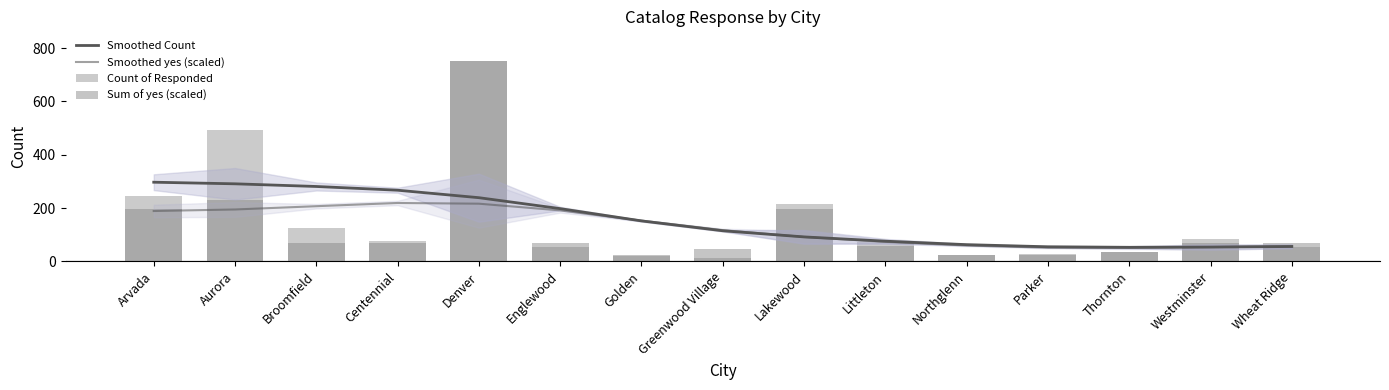

Count the number of data series in this chart.

4